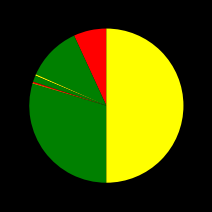

Does any single category account for the majority?

No